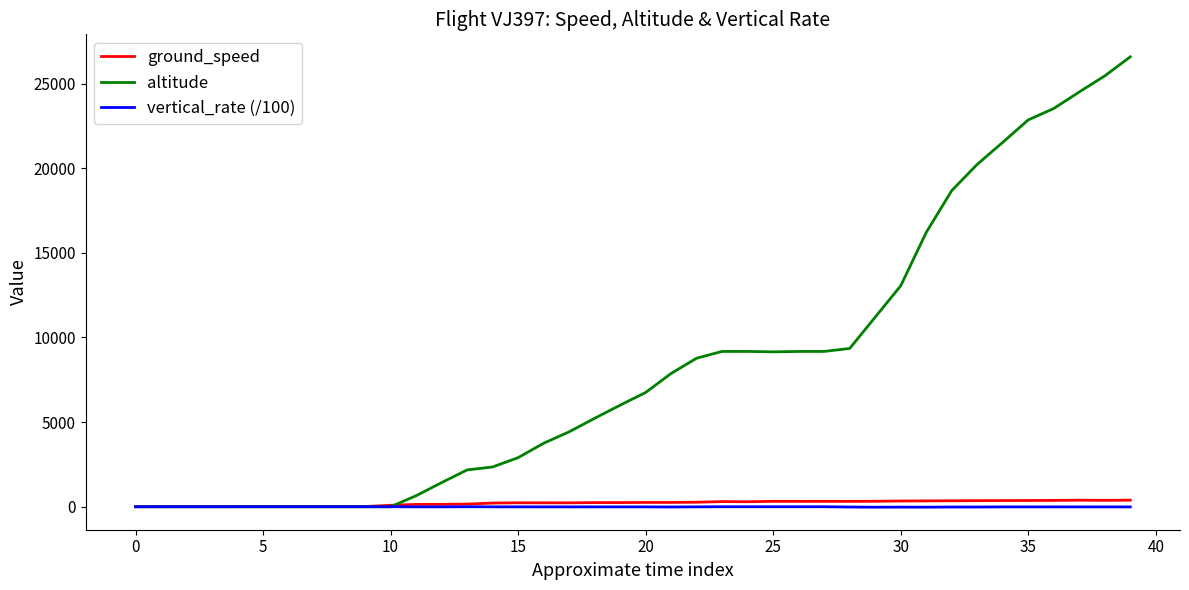

Which series has the widest spread of values?

altitude